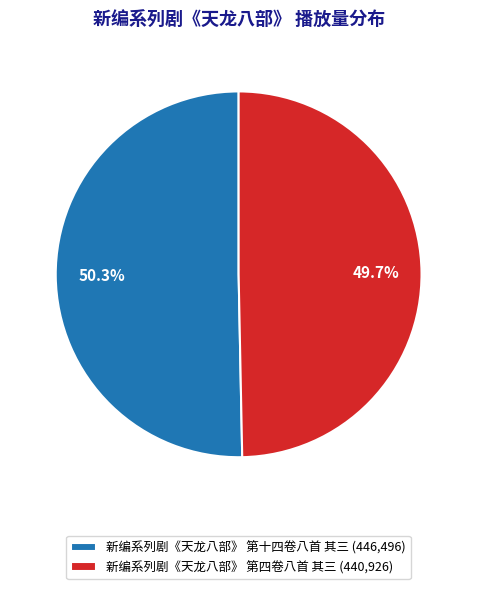

To the nearest percent, what portion does 新编系列剧《天龙八部》 第十四卷八首 其三 represent?

50%